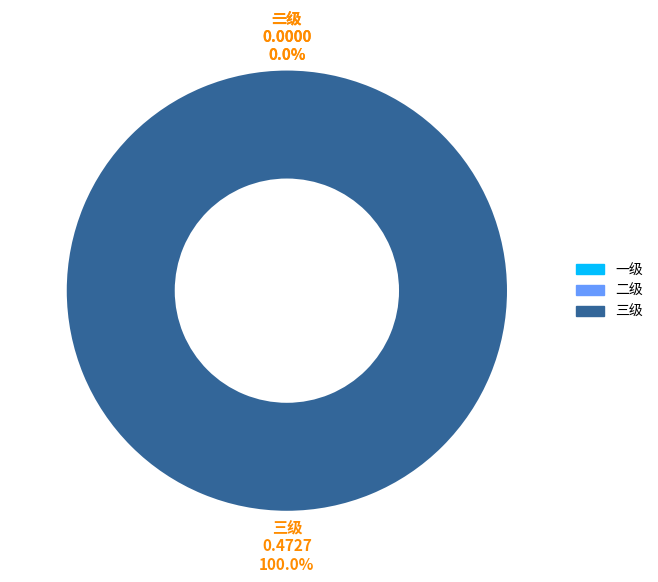

Is there a majority slice in this chart?

Yes